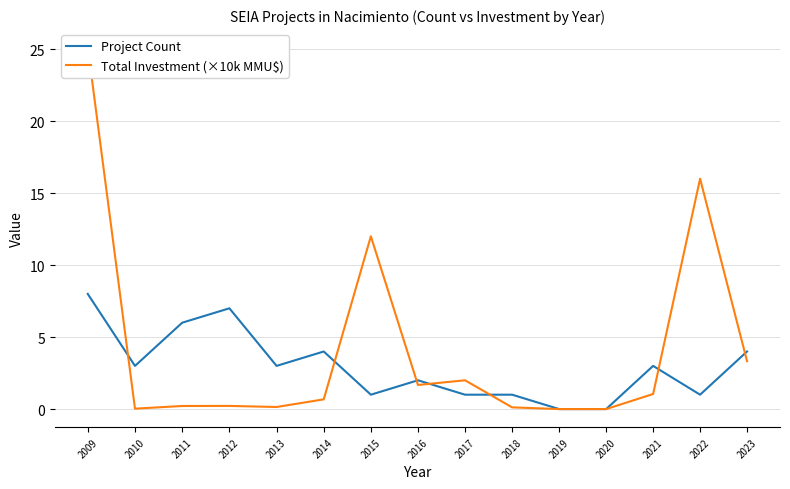

True or false: Total Investment (×10k MMU$) has a value of 0.0 at 2019.

True